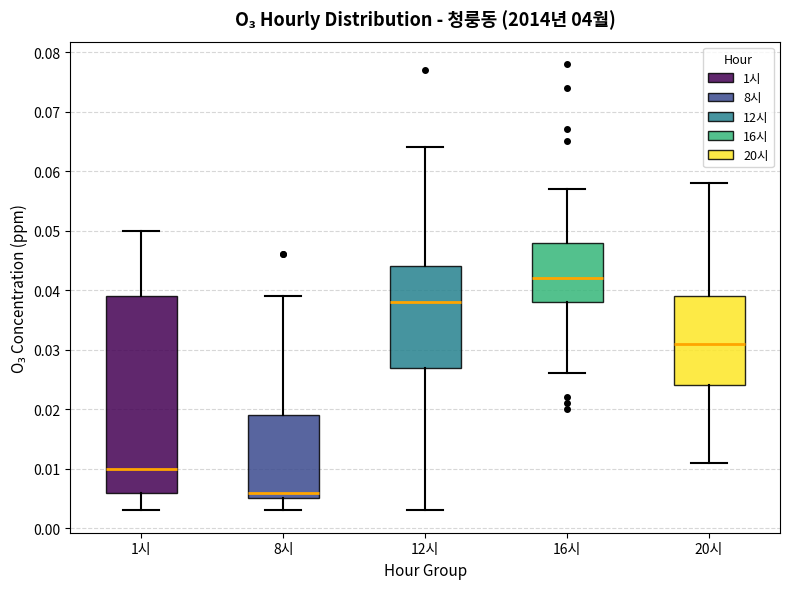

Comparing the boxes themselves (not the whiskers), which one is the tallest?

1시